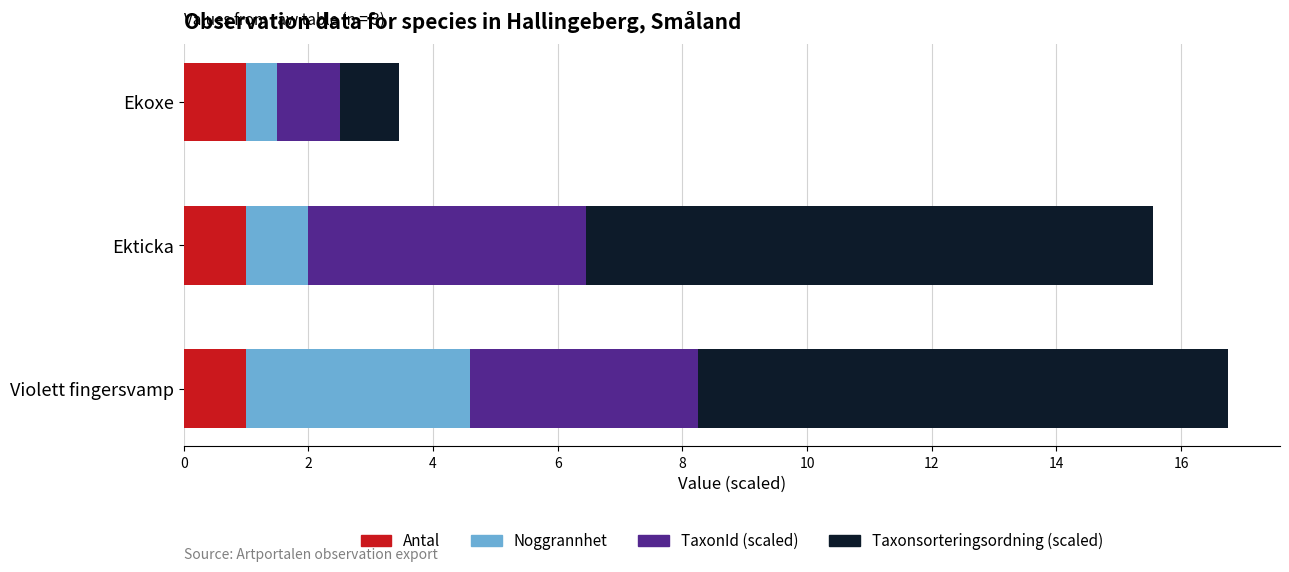

What is the average value of the Antal series?

1.0